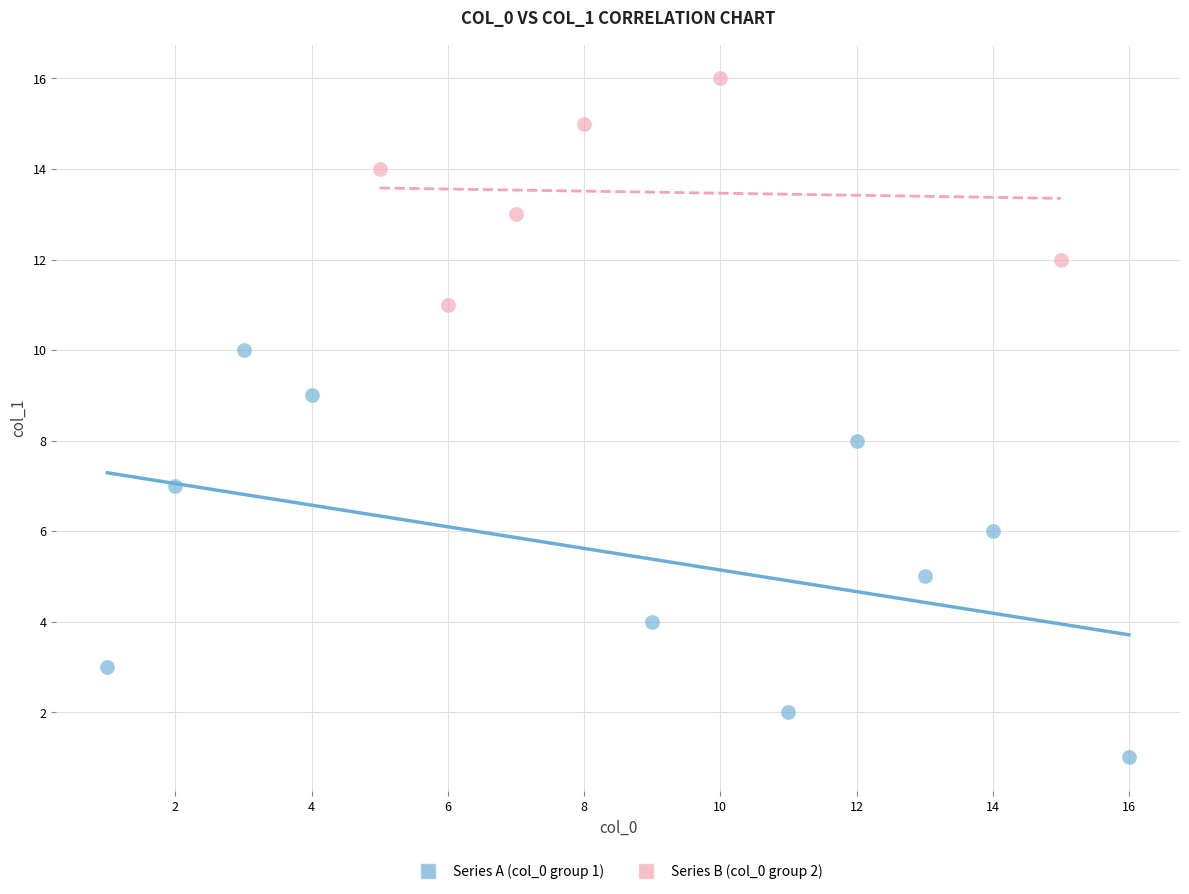

Which series contains the highest Y value?

Series B (col_0 group 2)